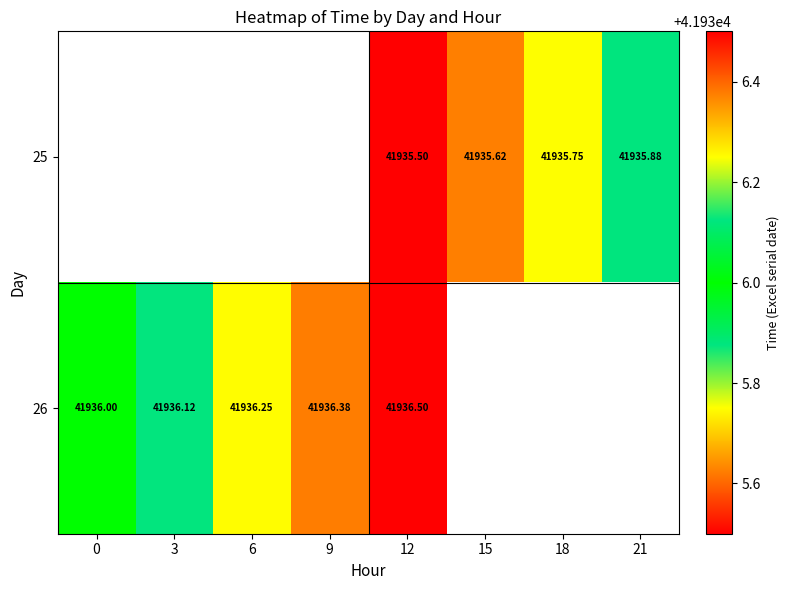

Which series has the widest spread of values?

26